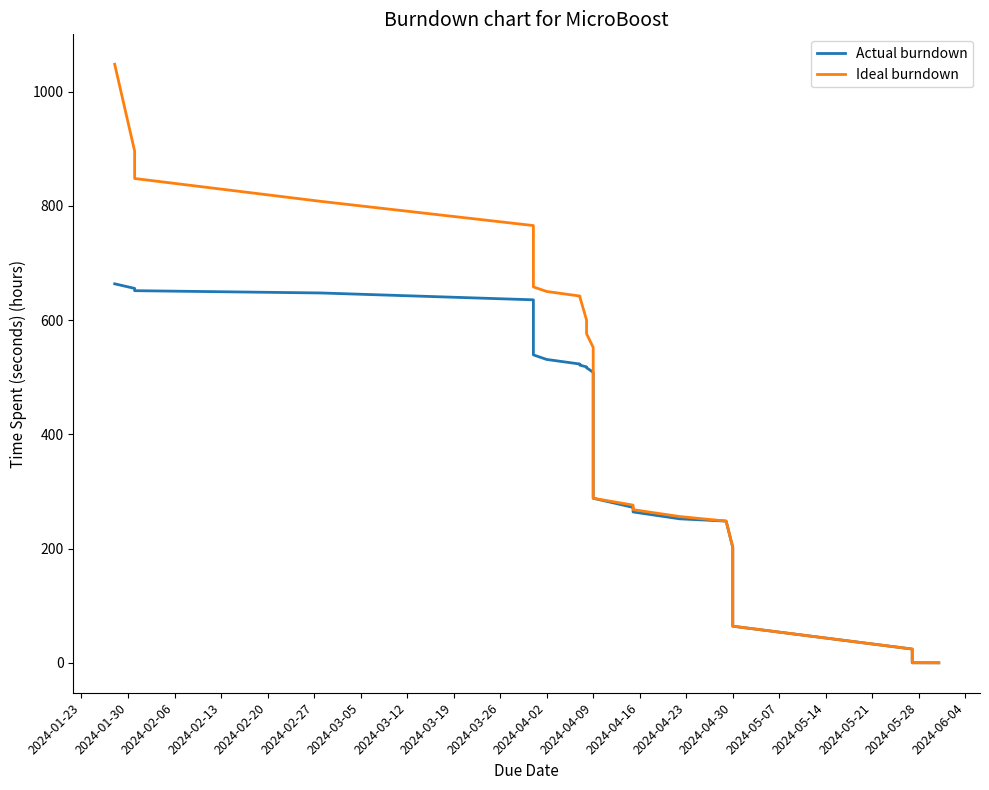

Does the chart have visible grid lines?

No